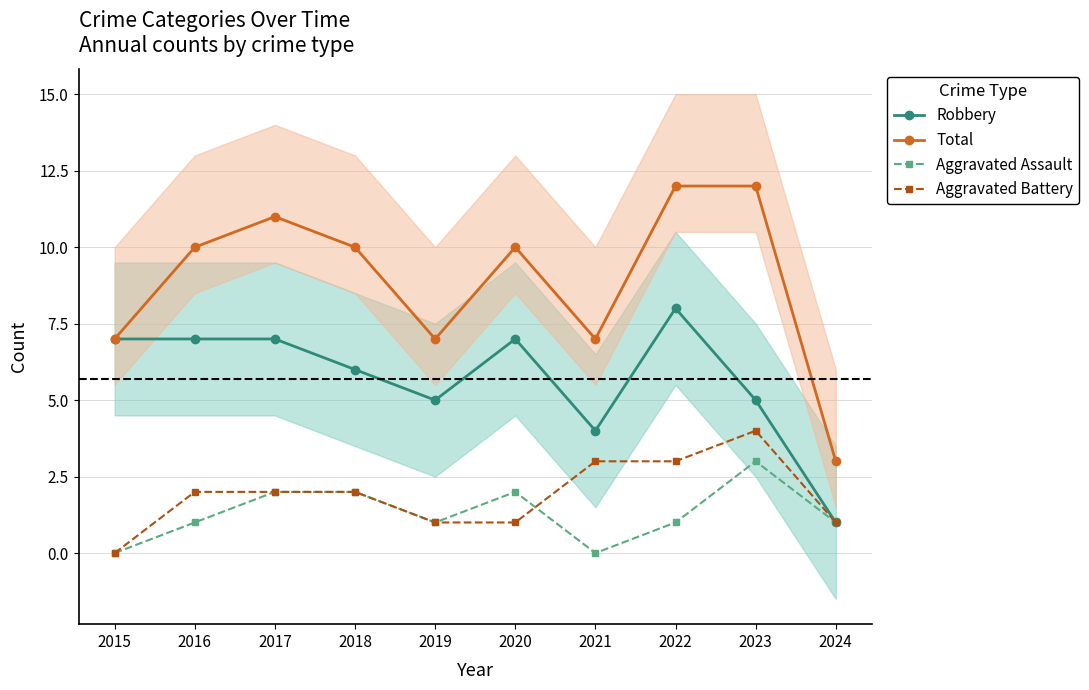

What is the value of the Aggravated Battery point at the 7th from the left?

3